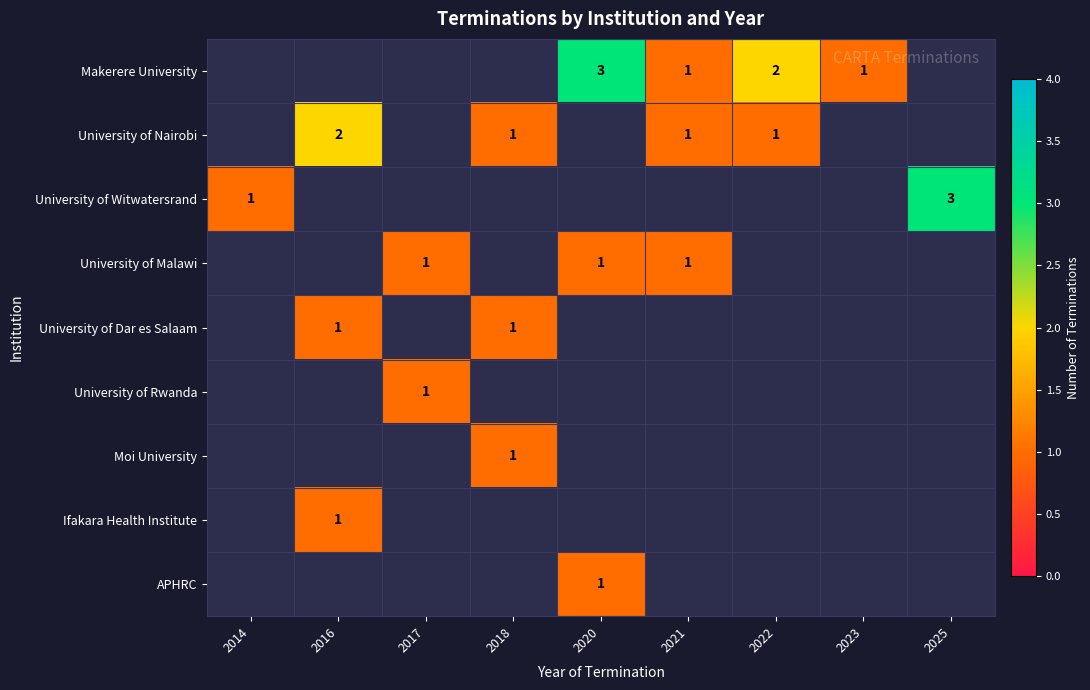

List the series in order of their overall mean, highest first.

Makerere University, University of Nairobi, University of Witwatersrand, University of Malawi, University of Dar es Salaam, University of Rwanda, Moi University, Ifakara Health Institute, APHRC